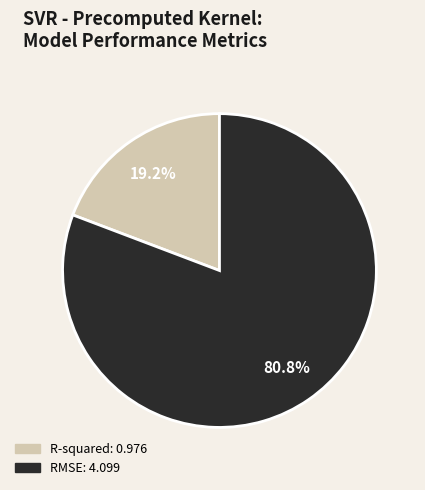

What is the total percentage of RMSE and R-squared?

100.0%